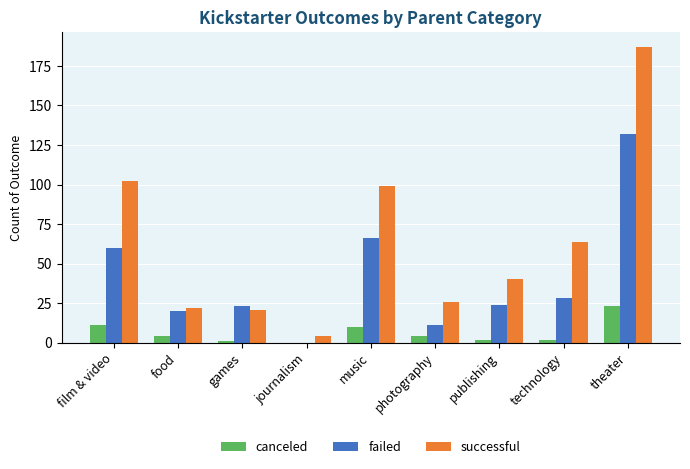

The canceled series shows 4 at photography. True or false?

True